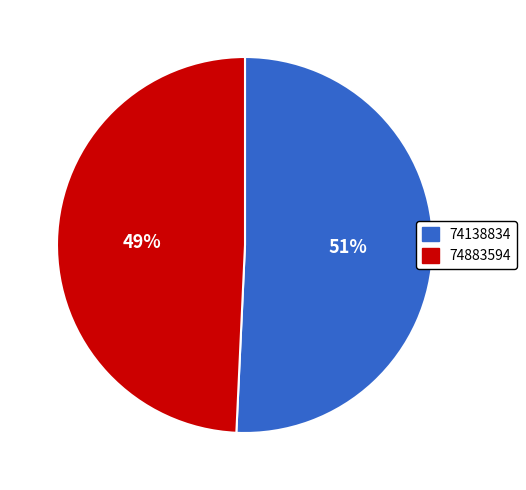

Approximately how many times larger is the value at 74138834 compared to 74883594?

1.0